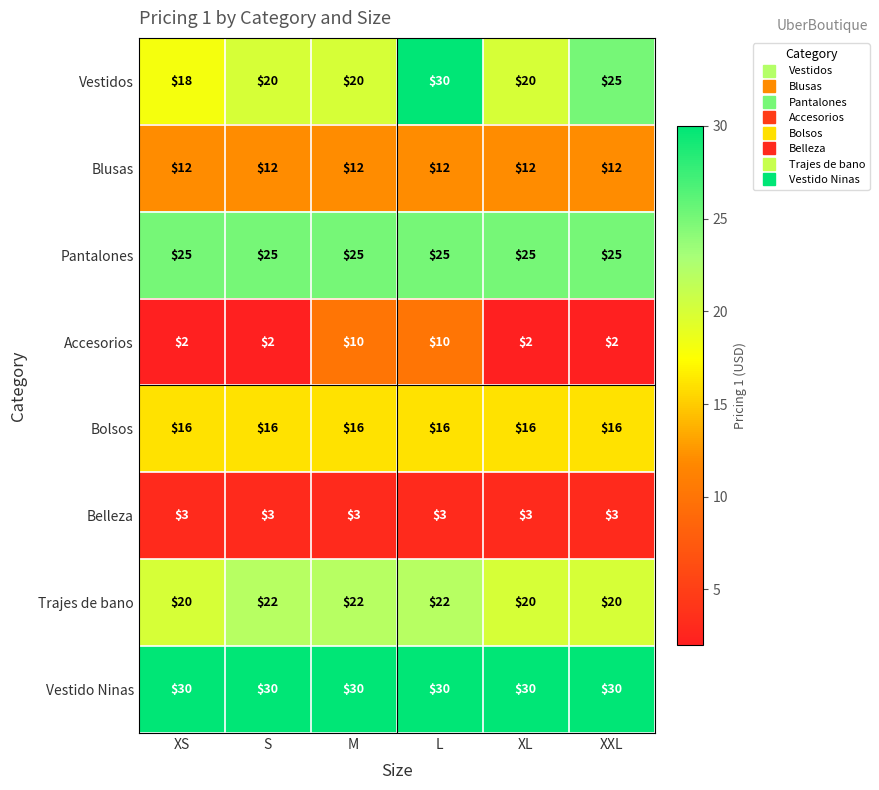

What is the difference between the highest and lowest values at L?

27